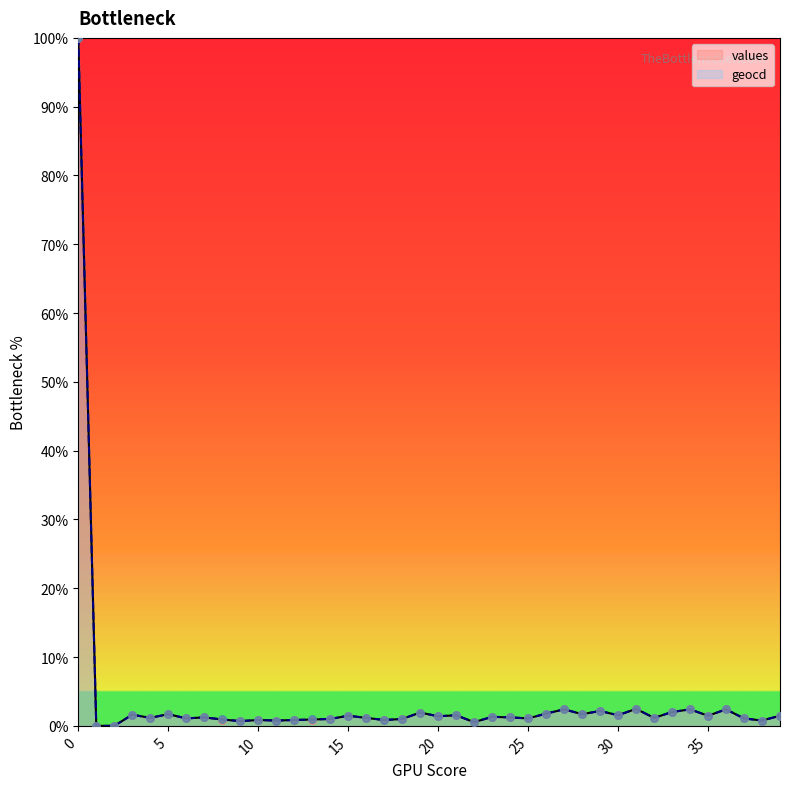

What is the total value across all series at 23?

2.6